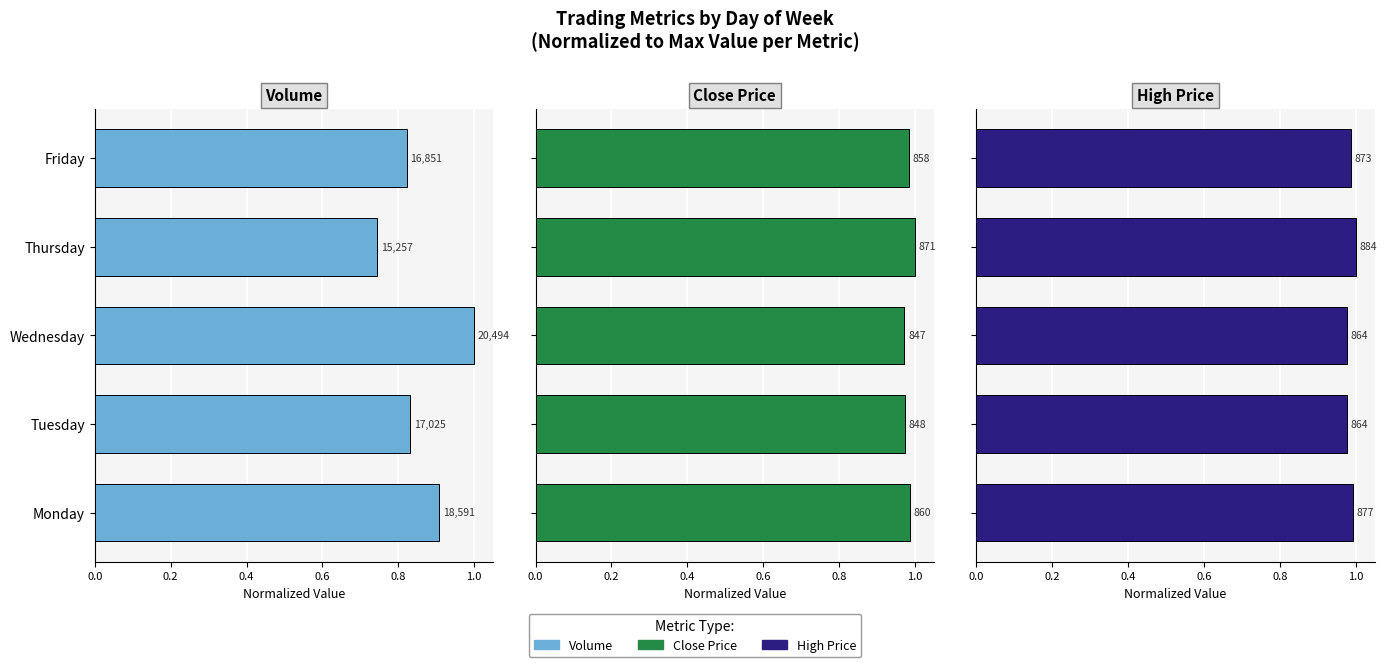

Between Monday and Tuesday, which series saw the biggest shift?

Volume